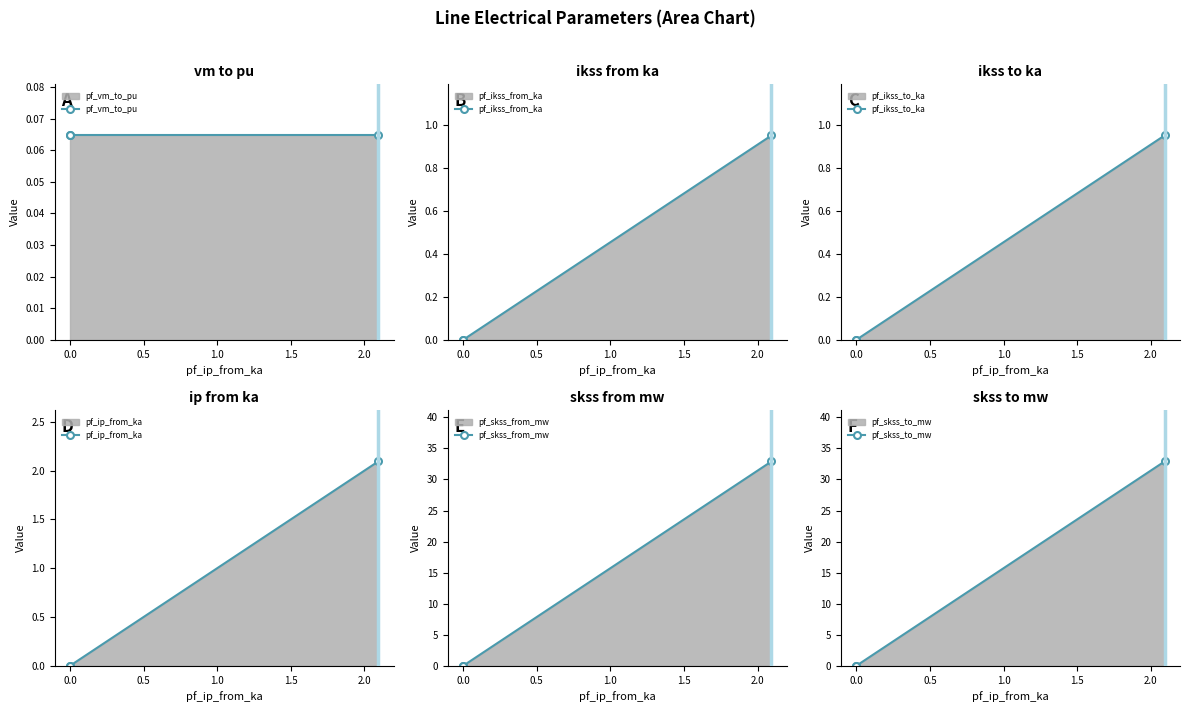

What is the sum of the pf_skss_to_mw values at 0.0 and 0.5?

32.9